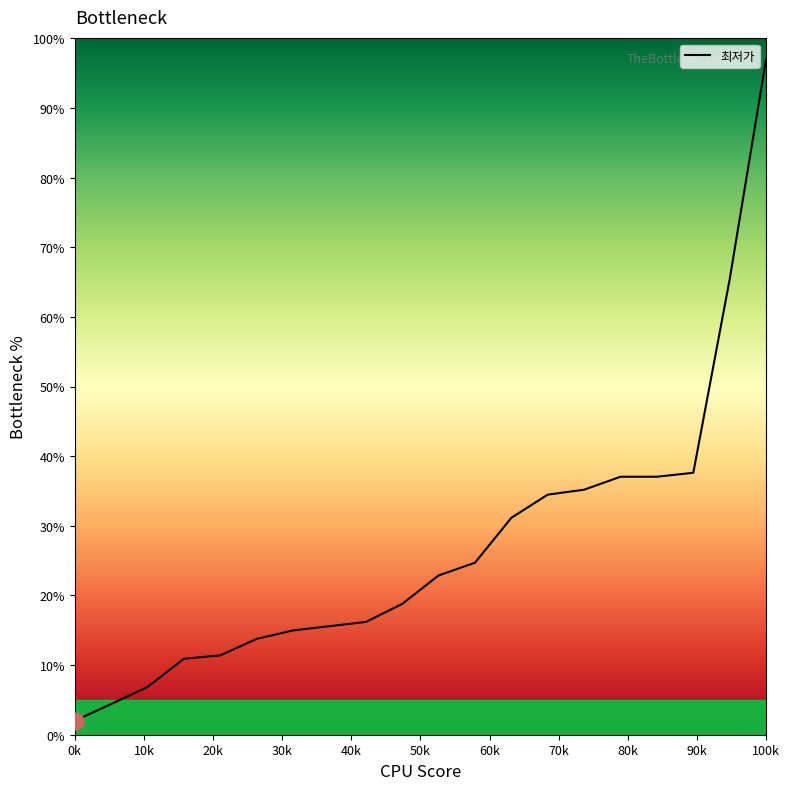

What is the maximum value shown in the chart?

97.0